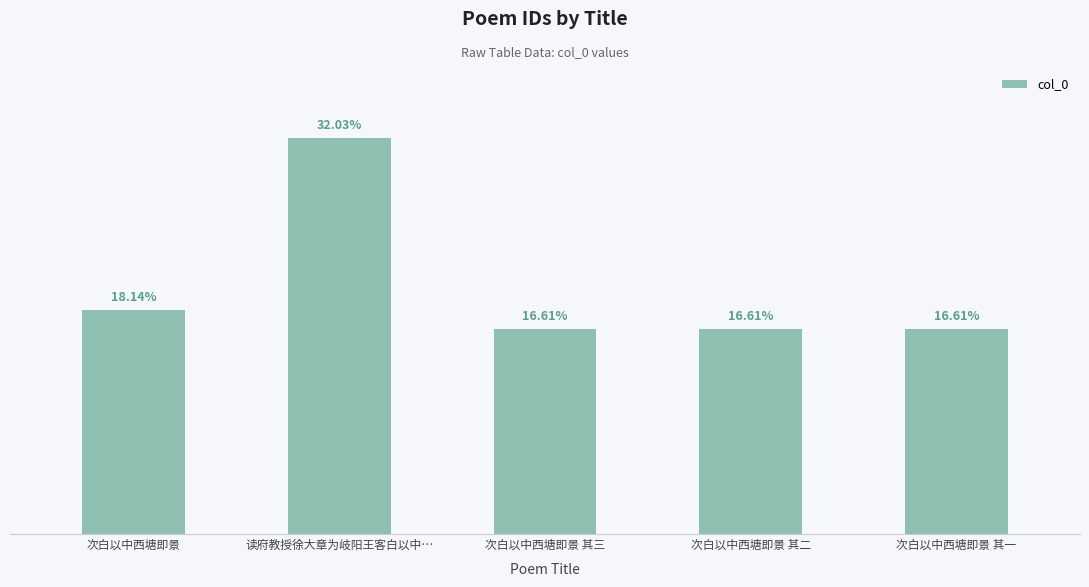

Rank the categories by value from highest to lowest.

读府教授徐大章为岐阳王客白以中…, 次白以中西塘即景, 次白以中西塘即景 其三, 次白以中西塘即景 其二, 次白以中西塘即景 其一